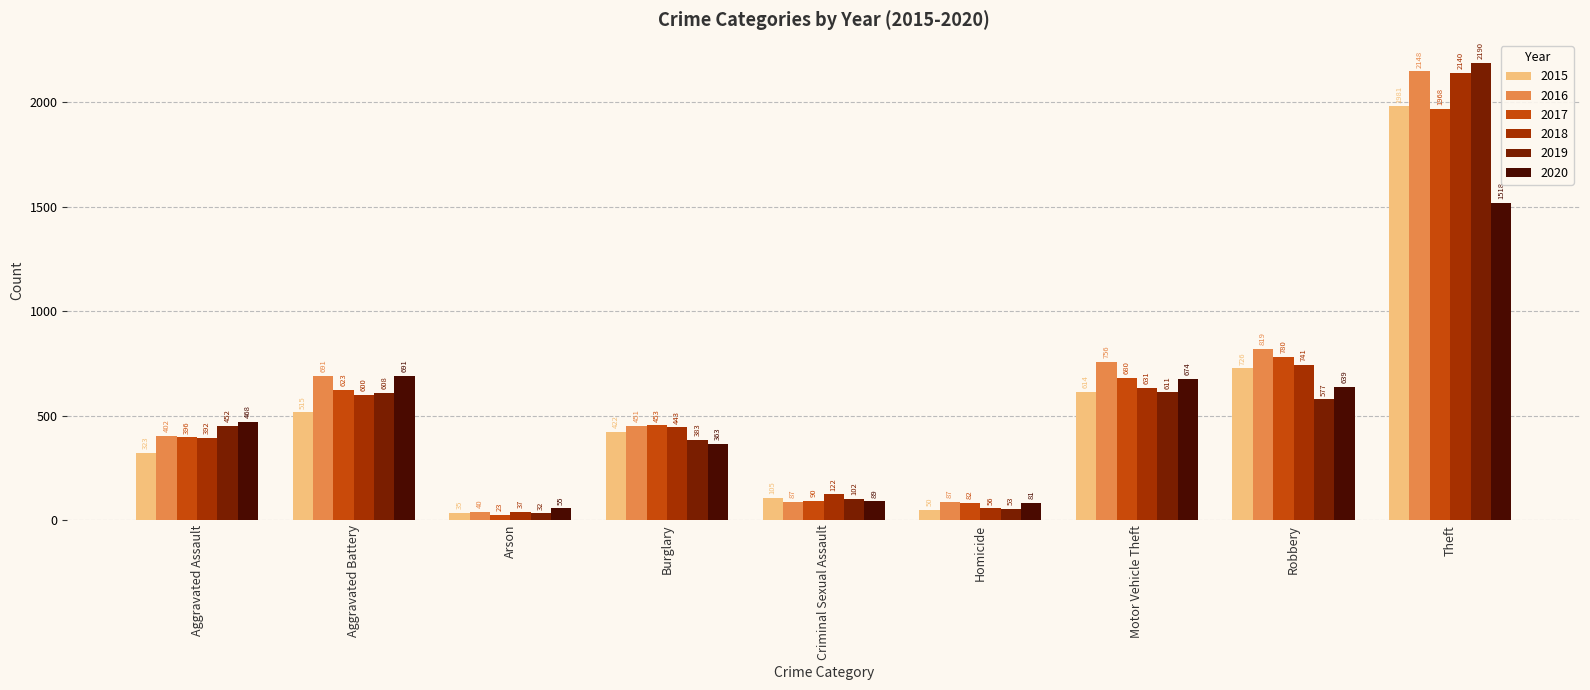

What is the value of the 2020 bar at the 1st from the left?

468